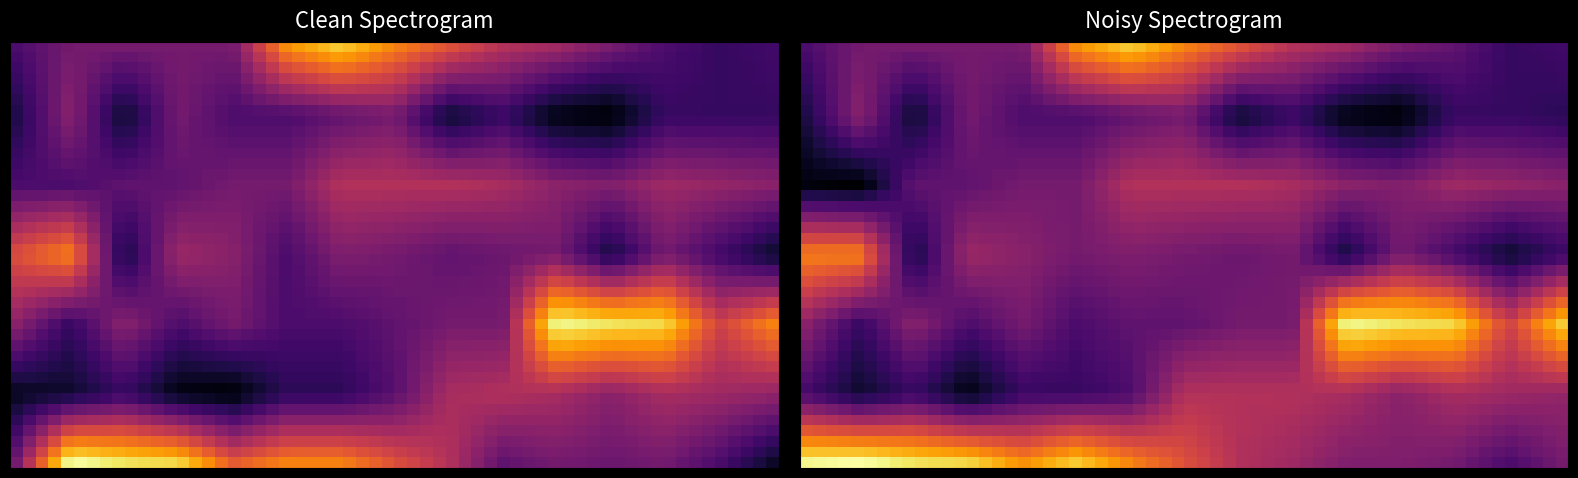

Reading left to right, transcribe all the data shown in this chart.

0: 0=32.4	1=35.1	2=34.8	3=34.7	4=33.6	5=34.0	6=34.0	7=33.5	8=33.0	9=32.2	10=32.4	11=32.3	12=32.4	13=32.0	14=31.4
1: 0=31.3	1=31.4	2=31.8	3=31.2	4=31.1	5=31.7	6=31.7	7=32.1	8=32.9	9=33.0	10=32.9	11=32.6	12=32.9	13=32.8	14=32.7
2: 0=32.6	1=31.8	2=32.6	3=32.0	4=32.4	5=32.0	6=32.0	7=32.2	8=32.4	9=32.4	10=35.0	11=34.8	12=34.7	13=33.3	14=34.0
3: 0=33.5	1=34.0	2=31.5	3=32.8	4=32.6	5=32.0	6=32.5	7=32.4	8=32.2	9=32.3	10=32.4	11=31.5	12=32.4	13=31.9	14=31.4
4: 0=32.0	1=32.0	2=32.2	3=32.2	4=32.4	5=32.4	6=33.0	7=33.0	8=33.0	9=32.9	10=32.6	11=32.5	12=32.8	13=32.7	14=32.6
5: 0=31.6	1=32.6	2=31.4	3=32.4	4=32.0	5=32.0	6=32.2	7=32.4	8=31.4	9=31.8	10=31.2	11=31.1	12=31.8	13=31.8	14=31.8
6: 0=32.0	1=32.4	2=32.4	3=32.4	4=32.4	5=34.1	6=34.6	7=34.0	8=33.5	9=33.0	10=32.8	11=32.4	12=32.0	13=31.8	14=31.9